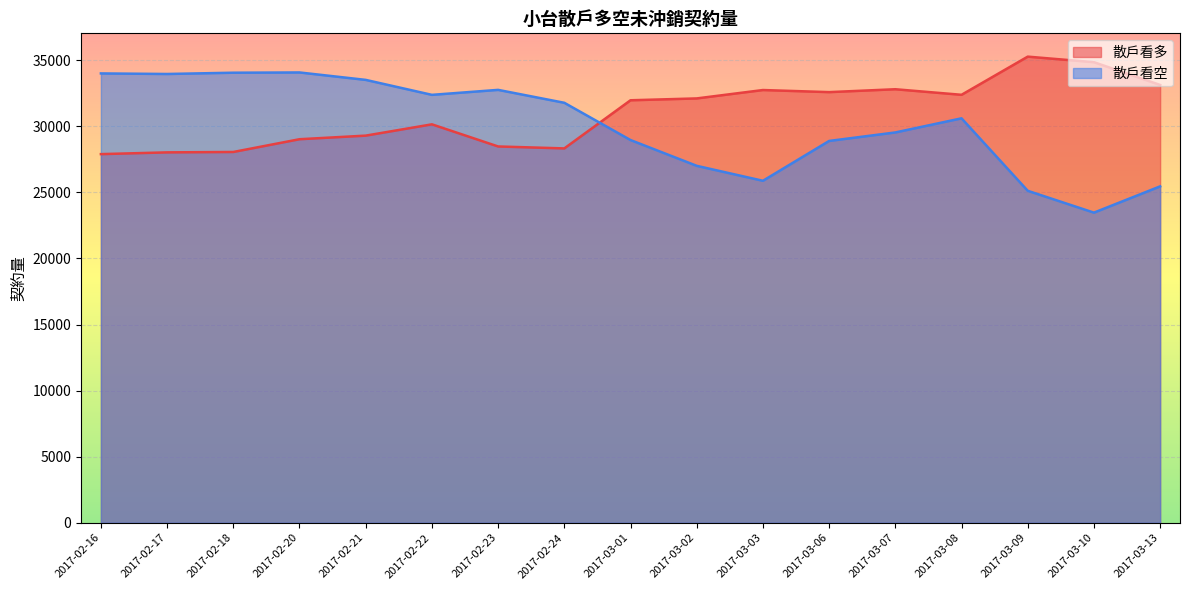

At which category is the sum across all series the highest?

2017-02-20